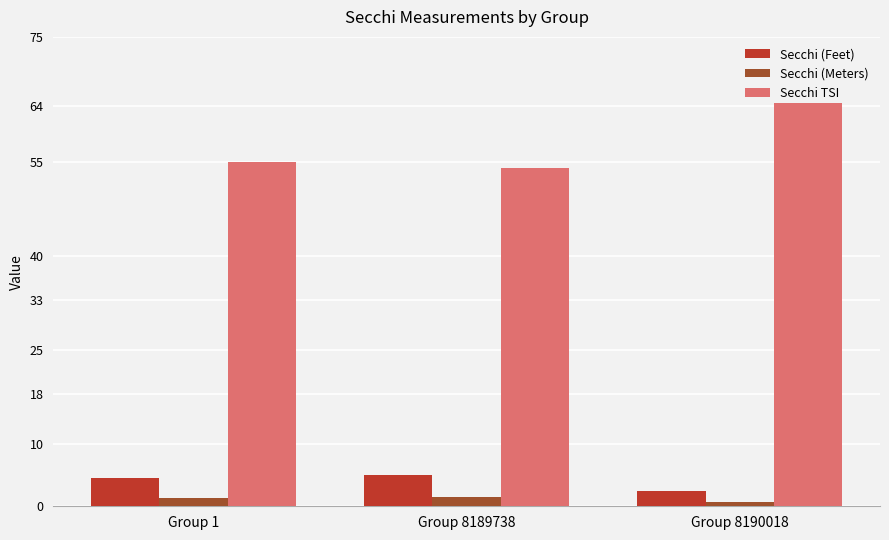

What is the value of the Secchi (Feet) bar at the 1st from the left?

4.5